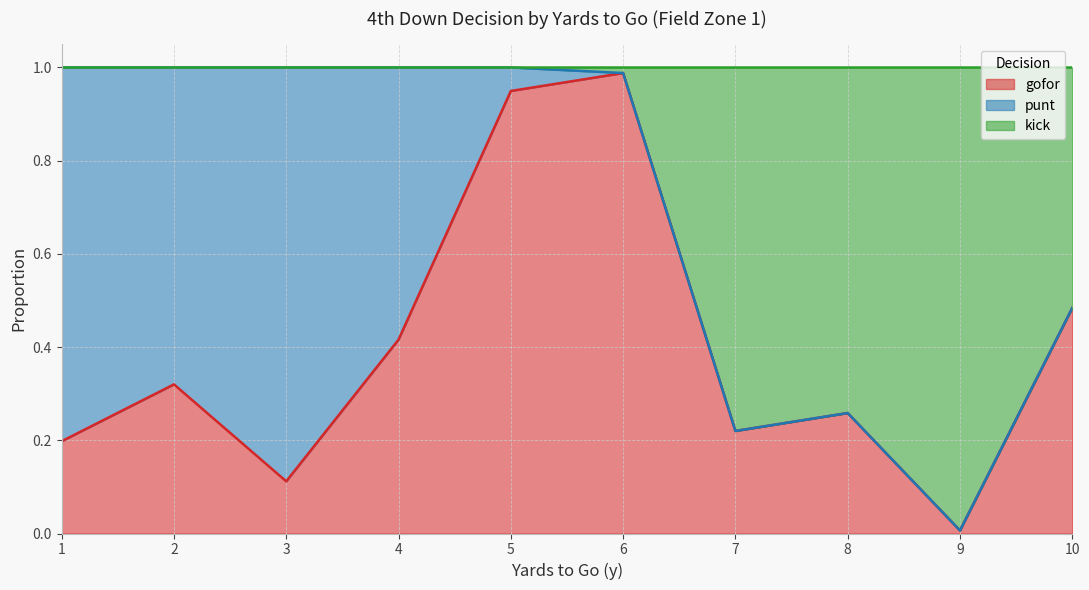

What is the difference between the maximum and minimum values in the gofor series?

1.0